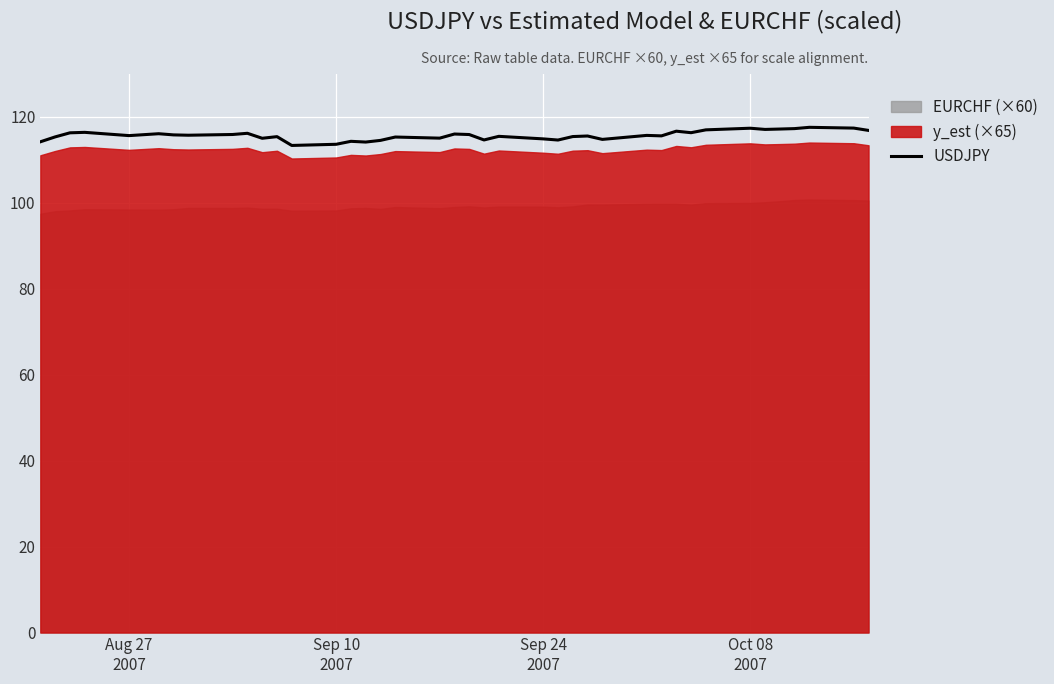

Reading left to right, list all the values displayed in this chart.

114.2	115.4	116.3	116.4	115.7	116.1	115.8	115.8	115.9	116.2	115.0	115.4	113.4	113.6	114.3	114.2	114.5	115.3	115.1	116.0	115.9	114.7	115.5	114.9	114.6	115.4	115.6	114.8	115.7	115.6	116.7	116.3	117.0	117.4	117.1	117.2	117.3	117.6	117.4	116.9